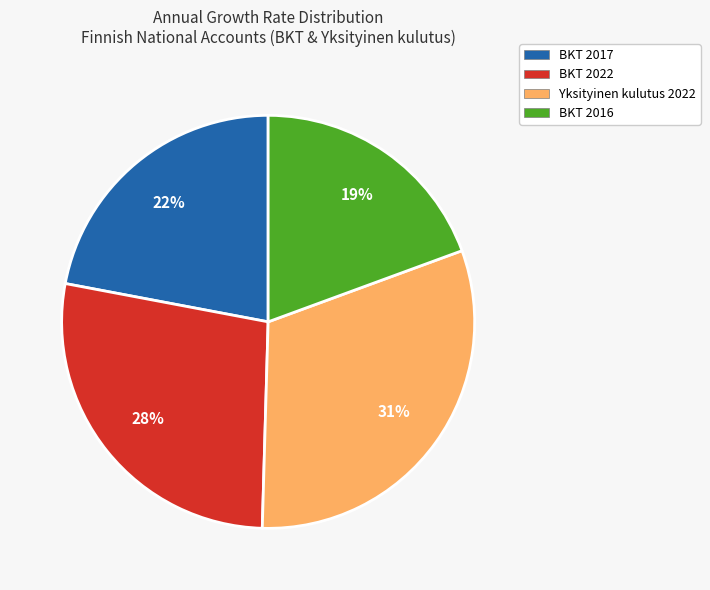

Does BKT 2022 represent more than half of the total?

No